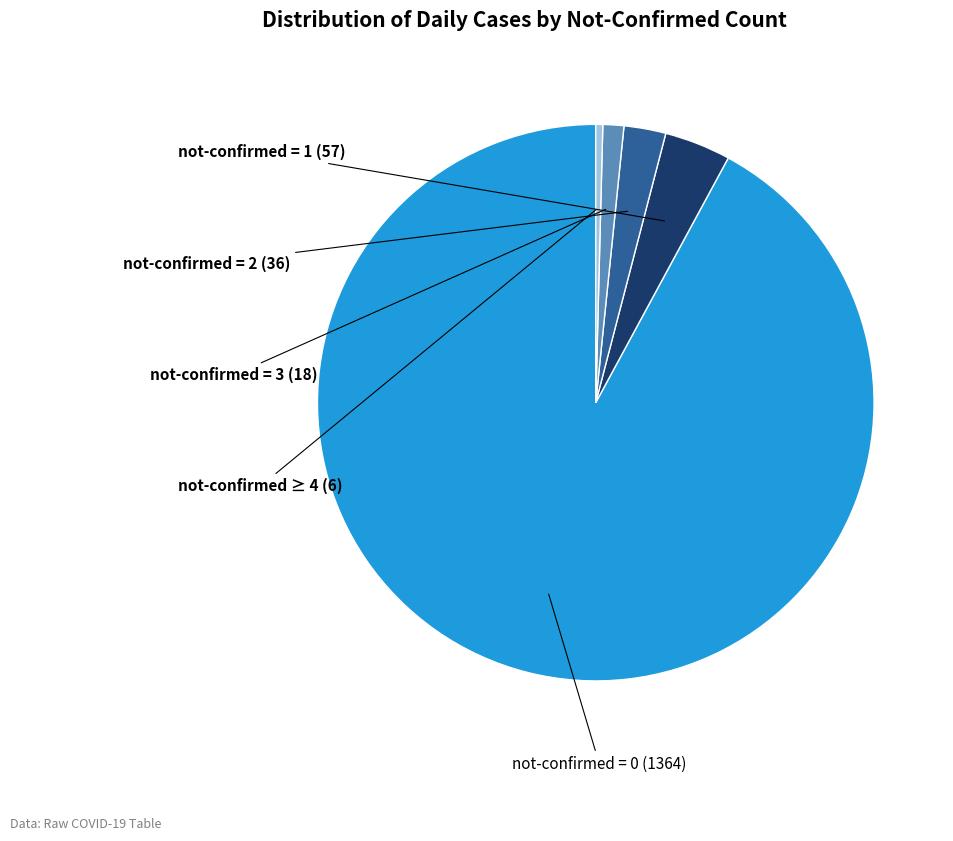

Does any single category account for the majority?

Yes